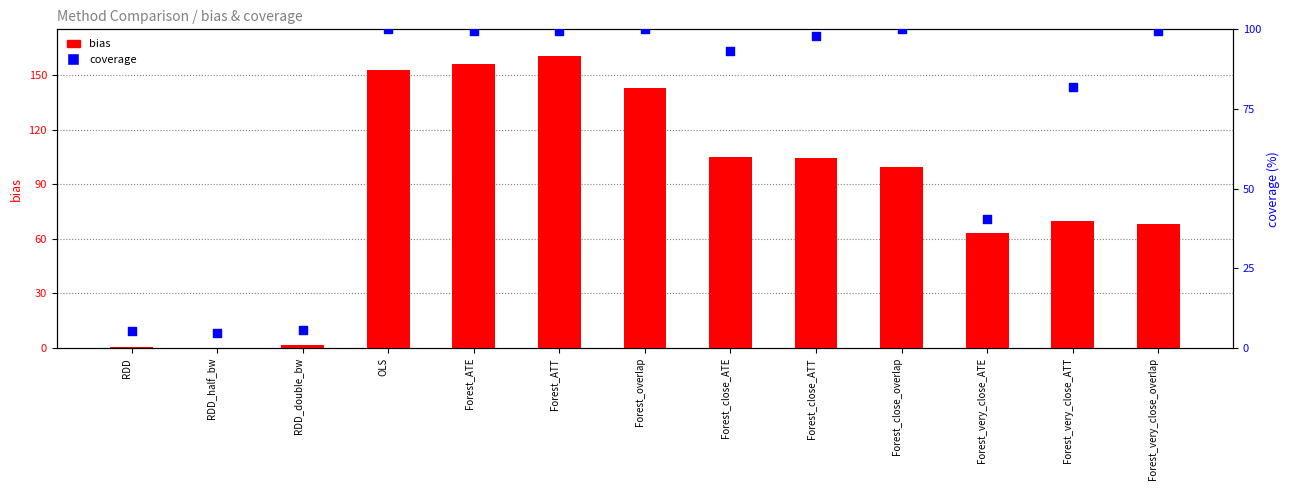

What are all the series names shown in the legend?

bias, coverage